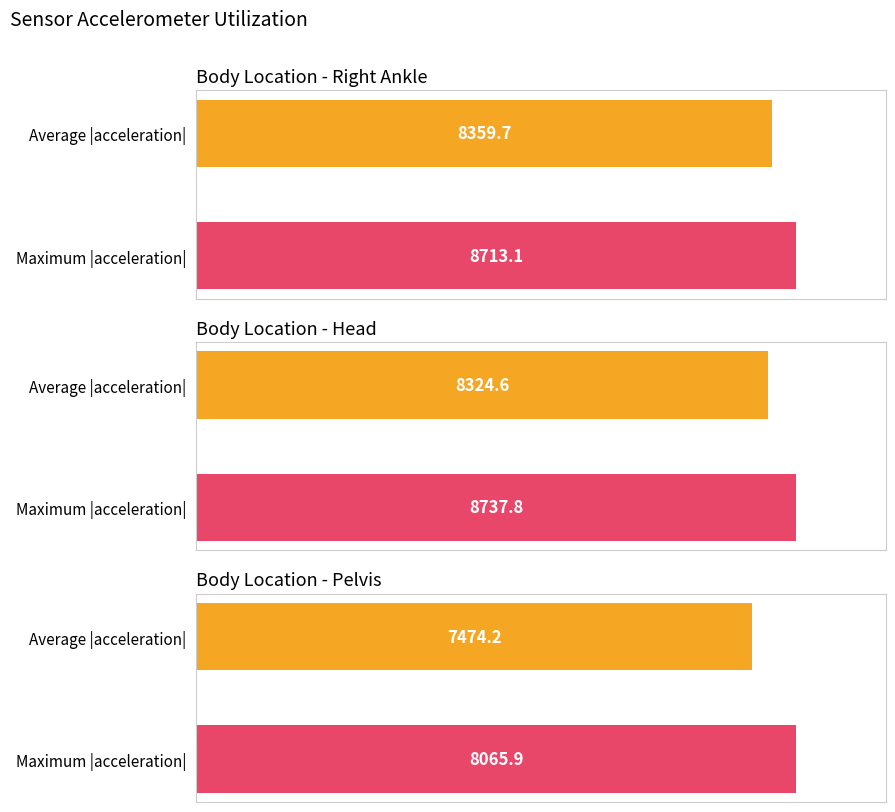

Are the bars grouped side by side (vs. stacked)?

Yes